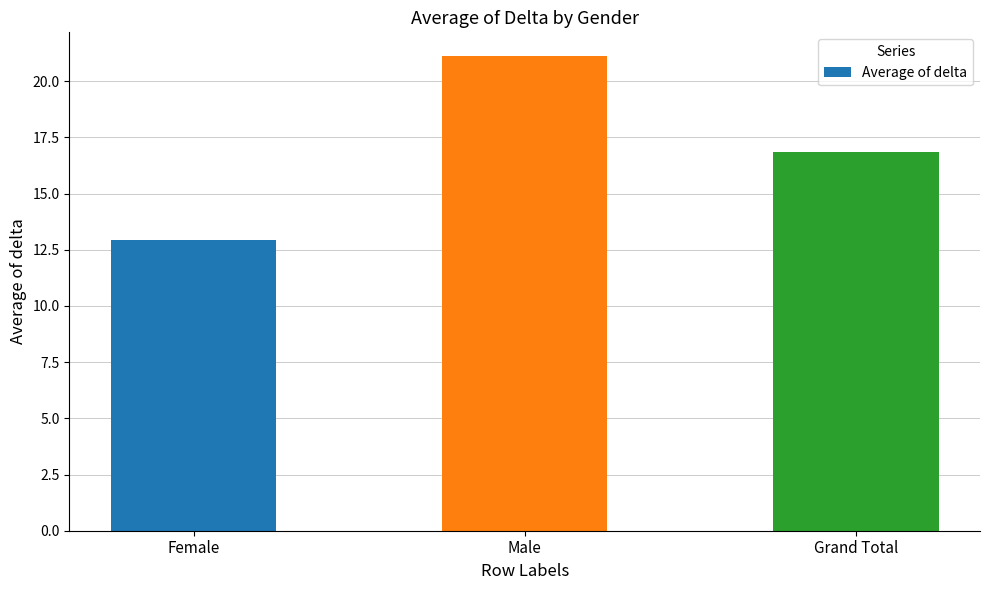

Does the chart contain any negative values?

No